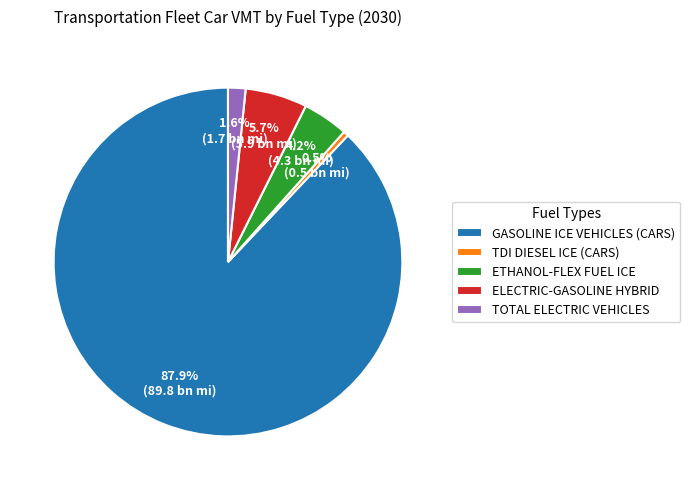

How many segments does this pie chart have?

5